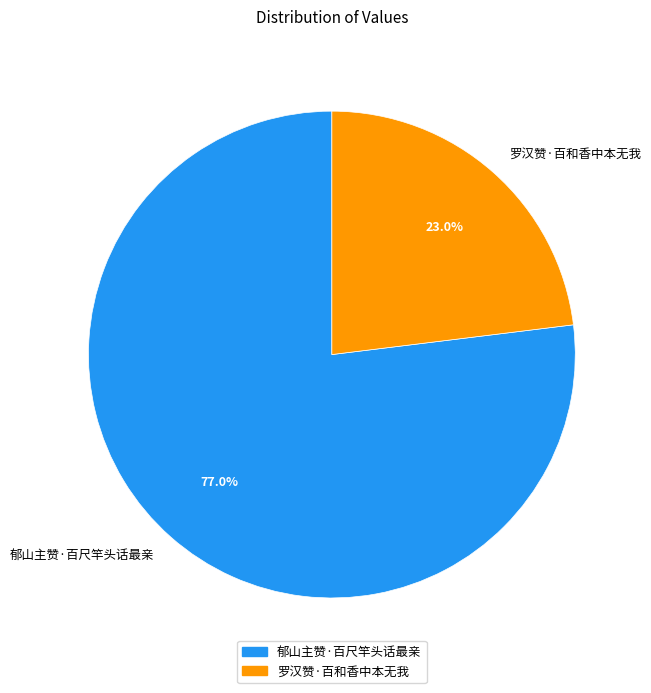

What percentage is NOT represented by 郁山主赞·百尺竿头话最亲?

23.0%